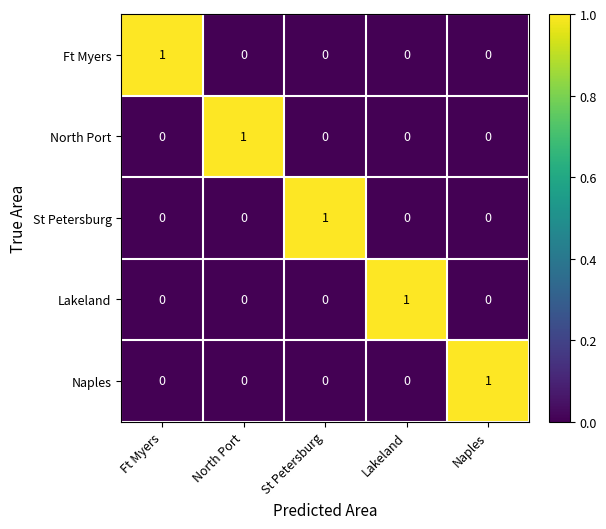

At how many categories does at least one series exceed 0?

5